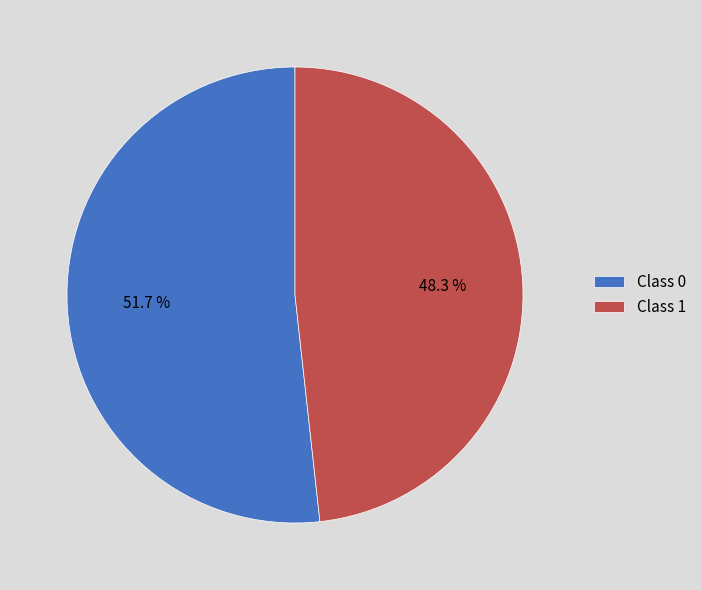

How many slices are in this pie chart?

2